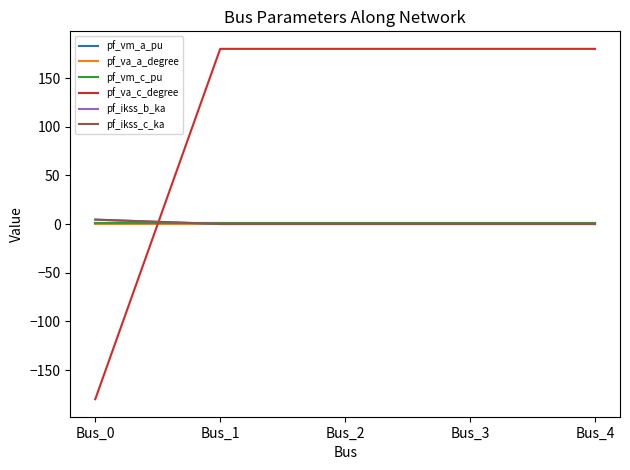

Rank the series by their maximum value, from highest to lowest.

pf_va_c_degree, pf_ikss_b_ka, pf_ikss_c_ka, pf_vm_c_pu, pf_vm_a_pu, pf_va_a_degree